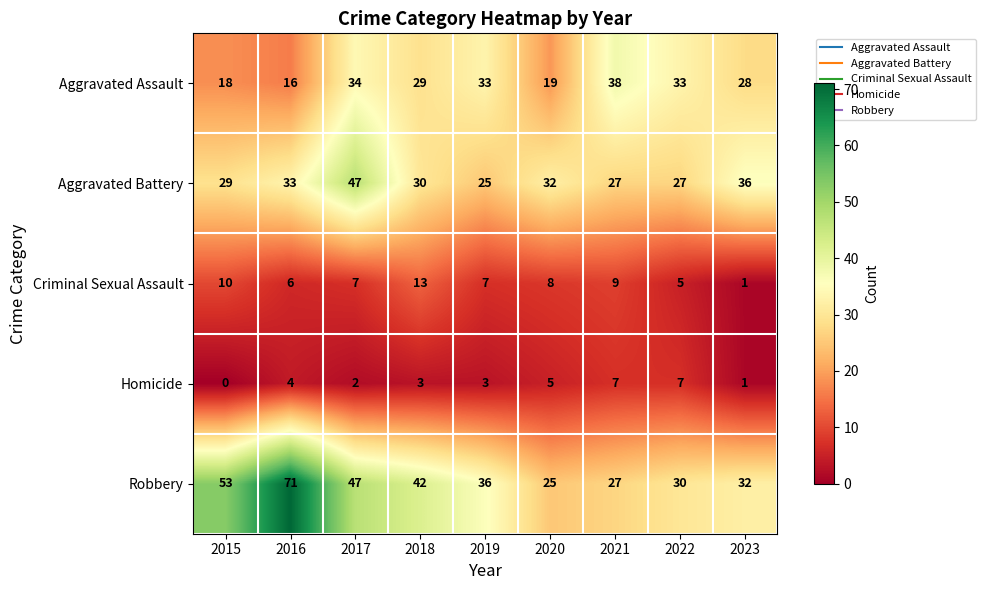

Which series has the largest total across all categories?

Robbery